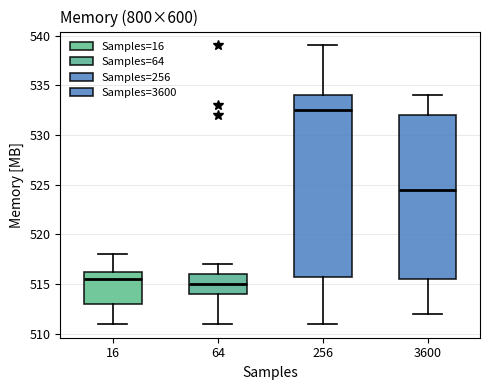

Which box is the tallest, from its lower edge to its upper edge?

256